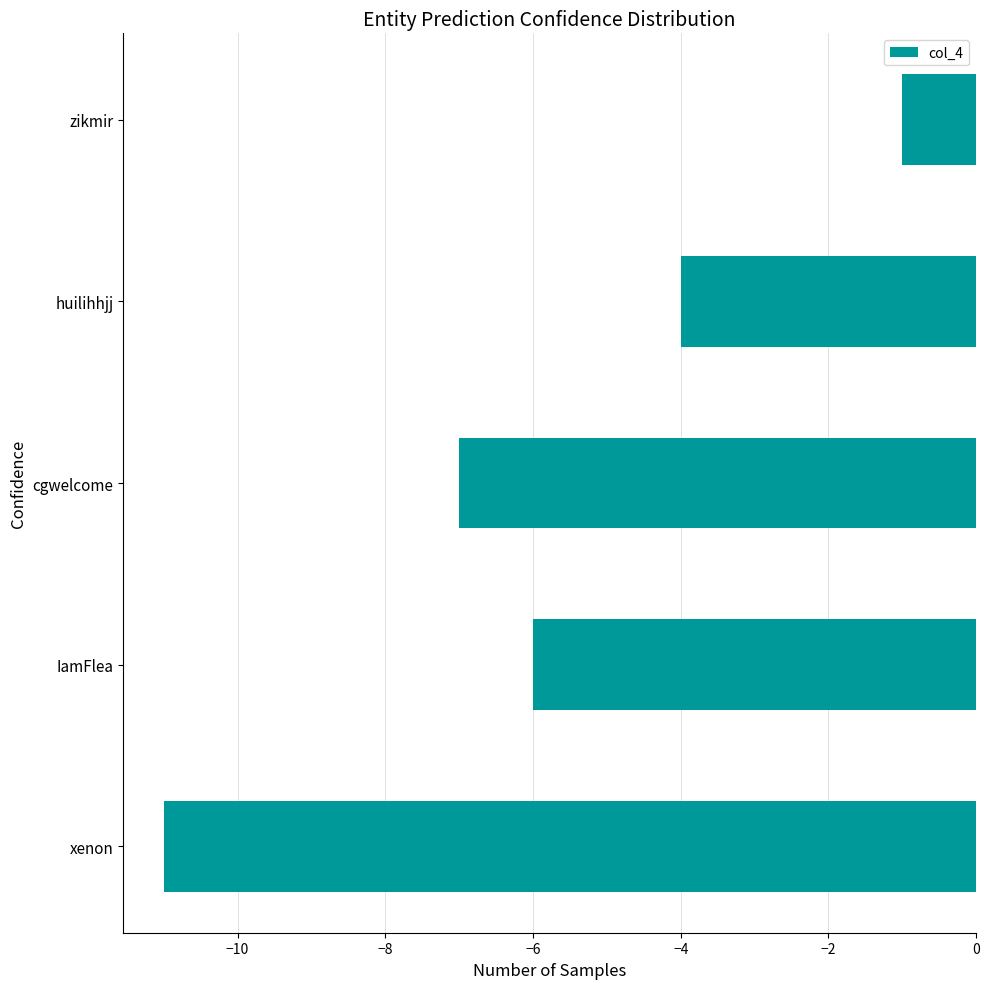

Reading top to bottom, what are all the values shown in this chart?

zikmir=-1	huilihhjj=-4	cgwelcome=-7	IamFlea=-6	xenon=-11